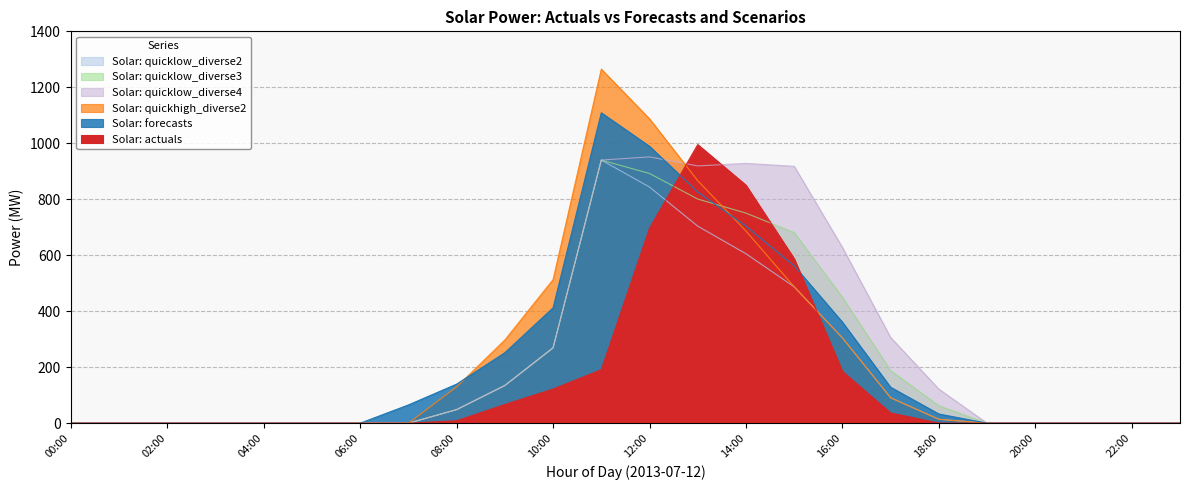

Which category has the lowest value in the Solar: quicklow_diverse3 series?

00:00